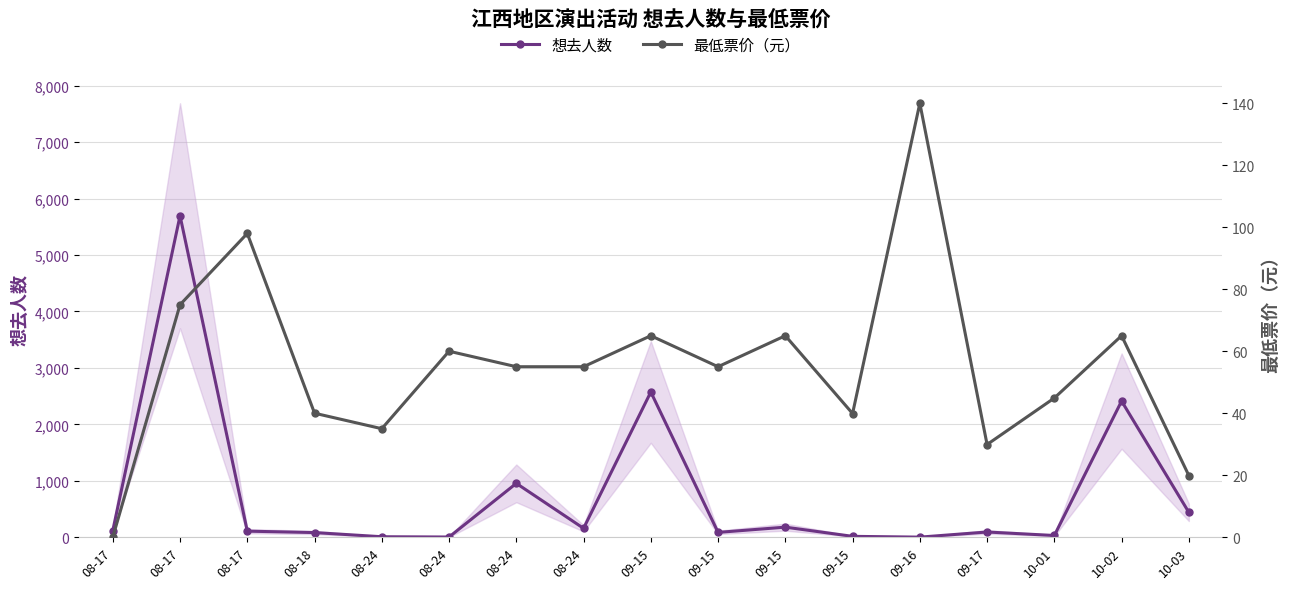

In 最低票价（元）, how many points are higher than both neighbors (excluding endpoints)?

6